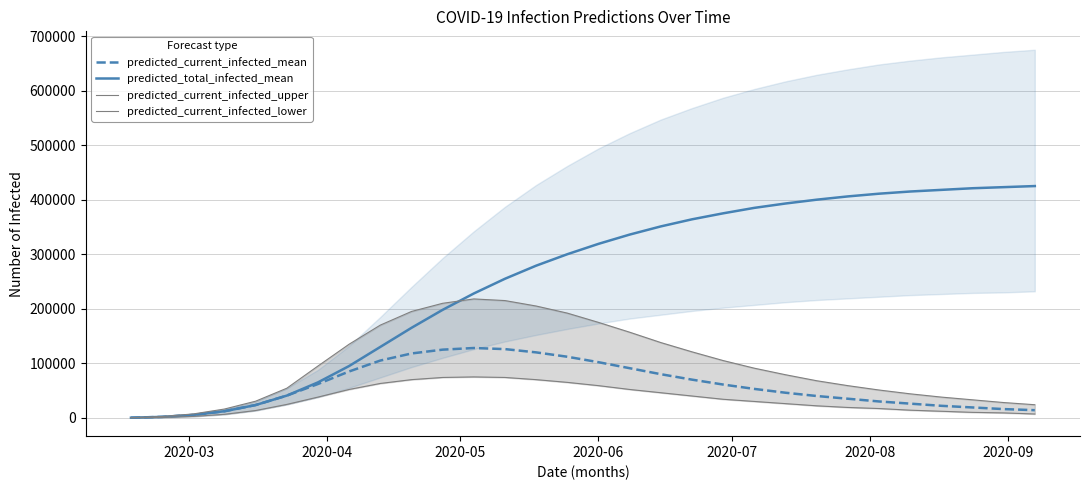

Does the chart have visible grid lines?

Yes